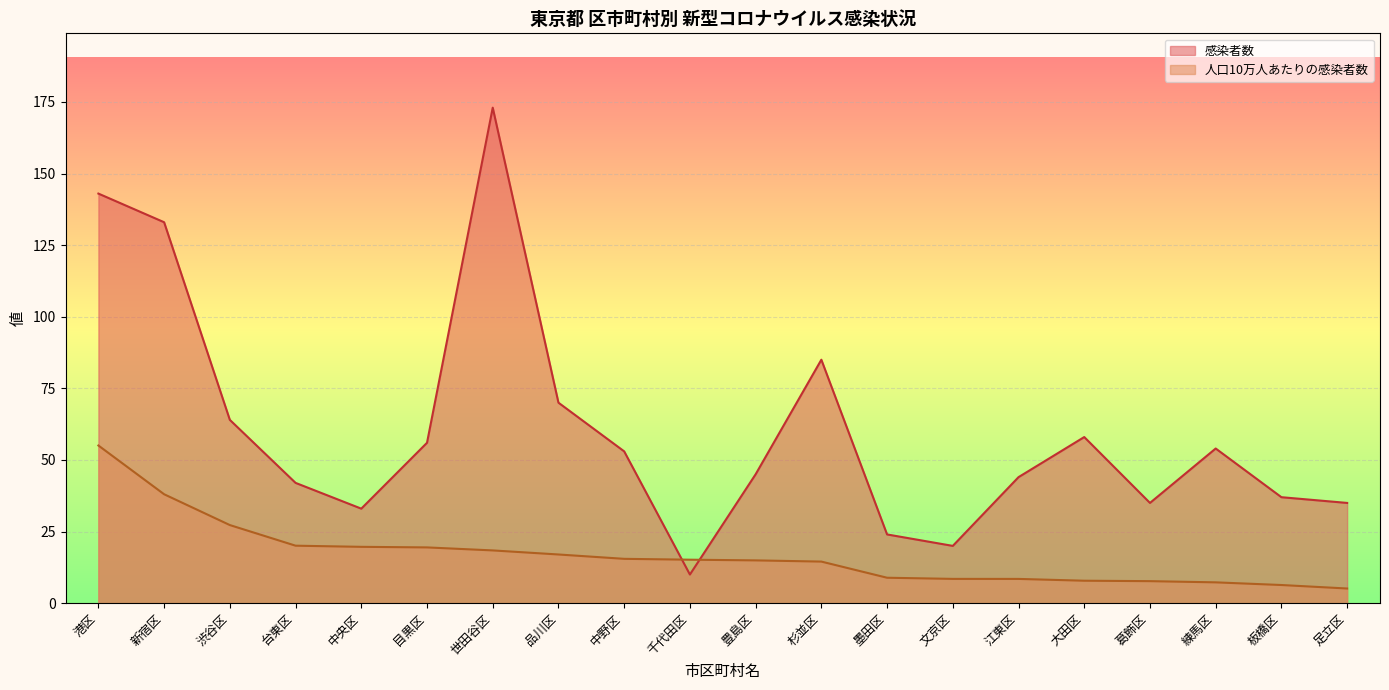

Which series has the largest range (max minus min)?

感染者数